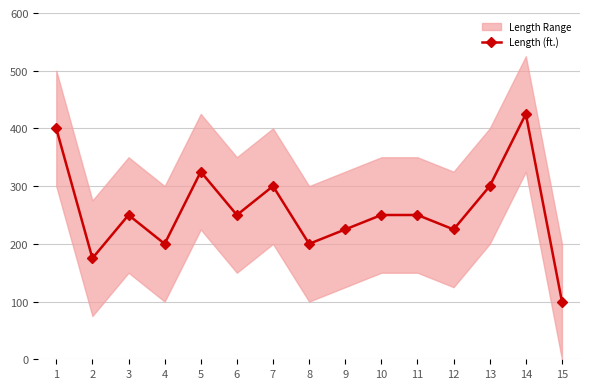

What is the ratio of the value at 8 to the value at 15?

2.0